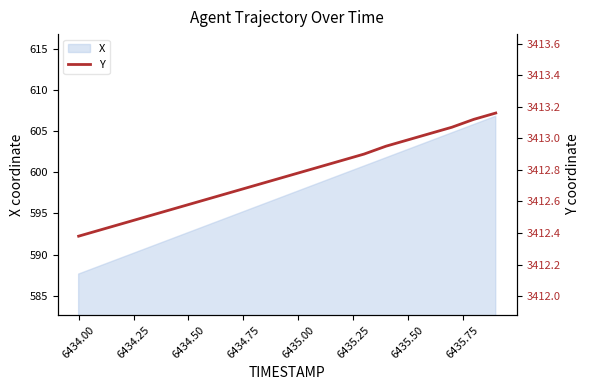

What is the minimum value for X?

587.6